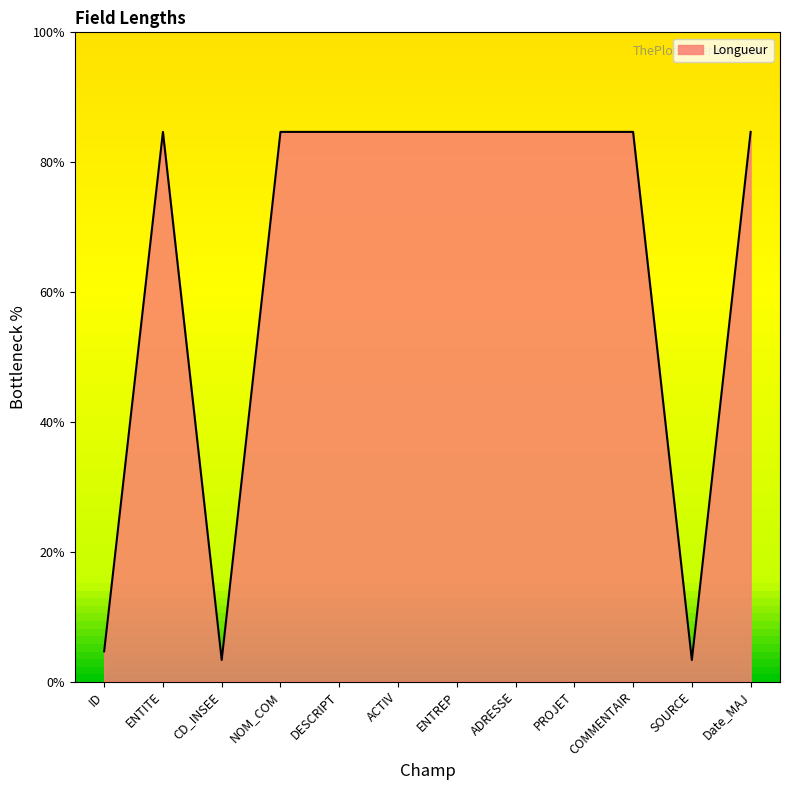

The chart shows a value of 137.4 at COMMENTAIR. True or false?

False